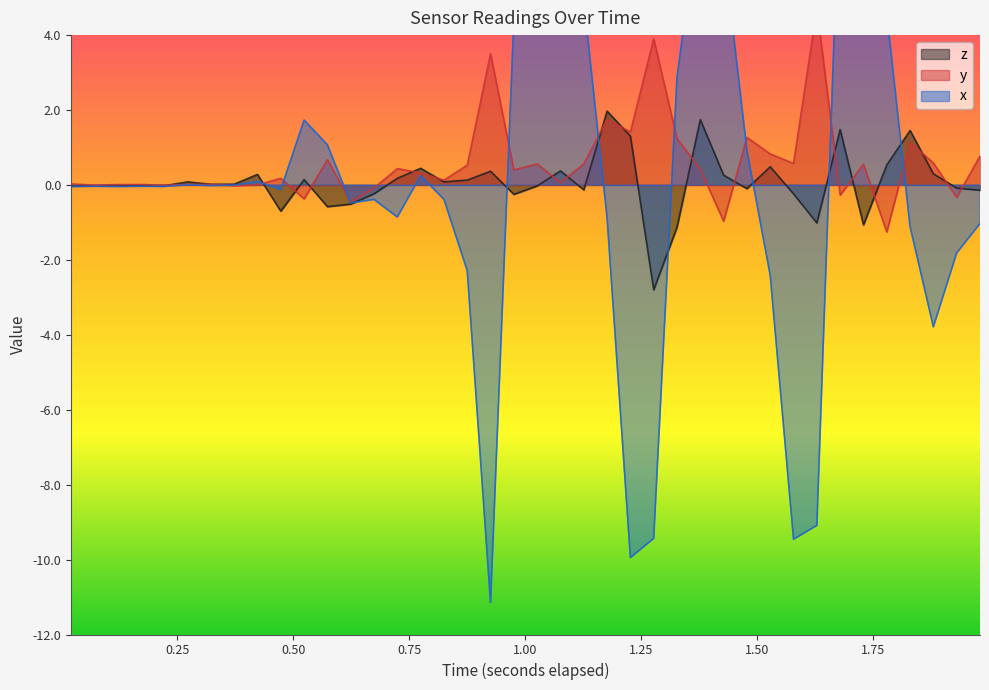

What is the difference between the maximum and minimum values in the z series?

4.8